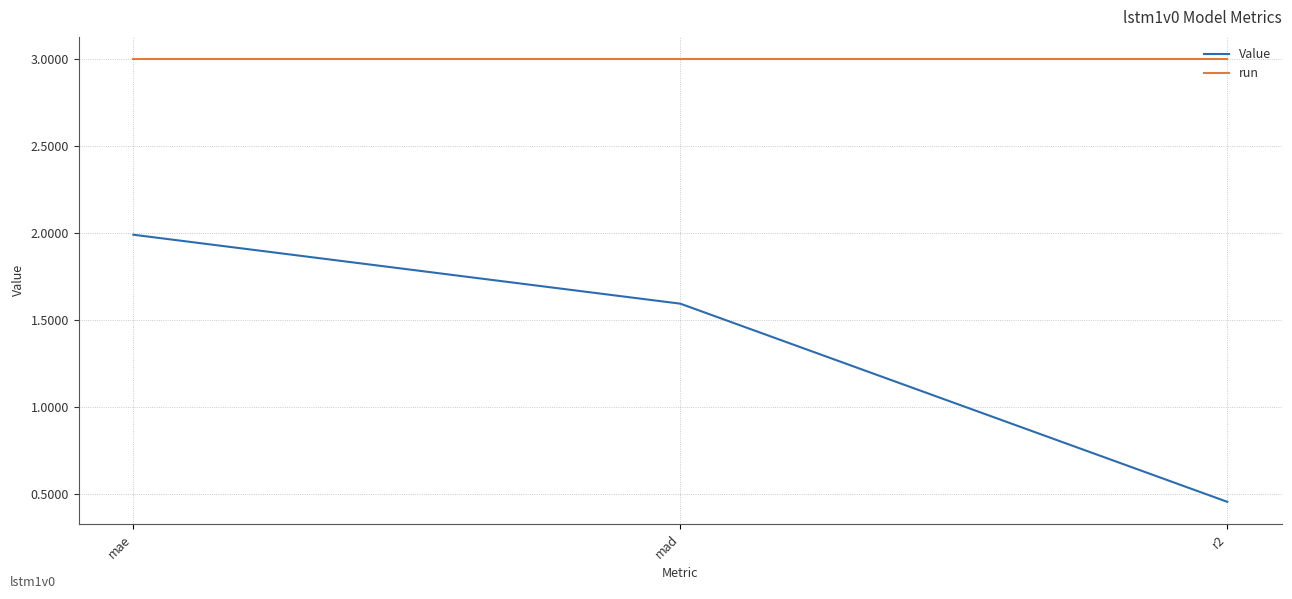

Is it true that Value equals 1.0 at mae?

False